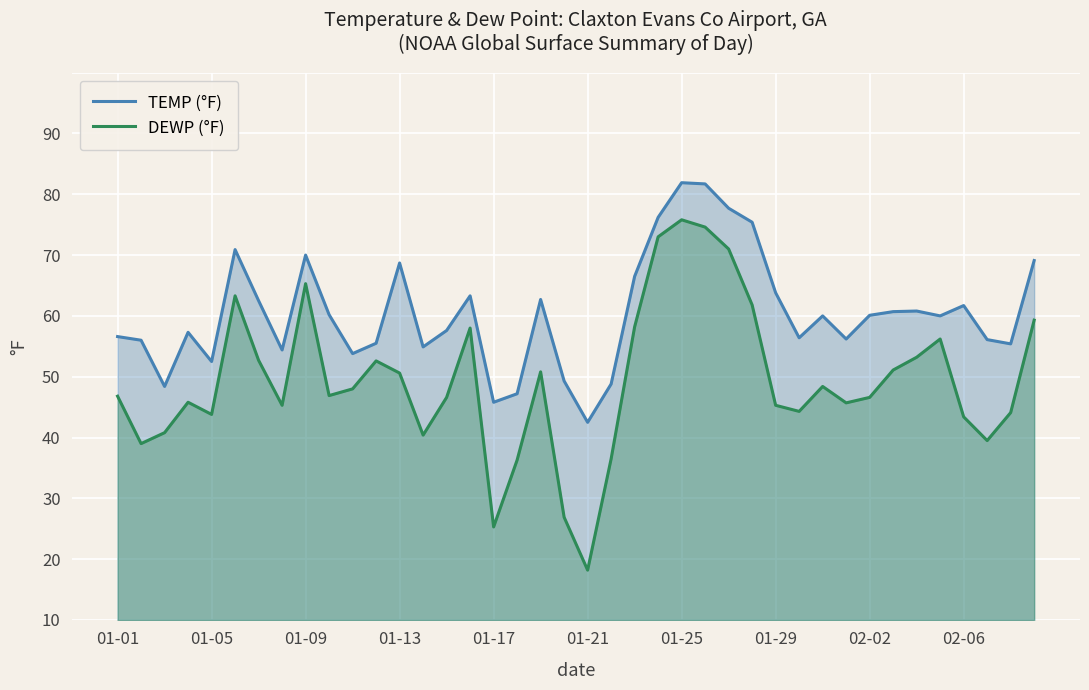

At which label does TEMP (°F) reach its minimum?

01-21